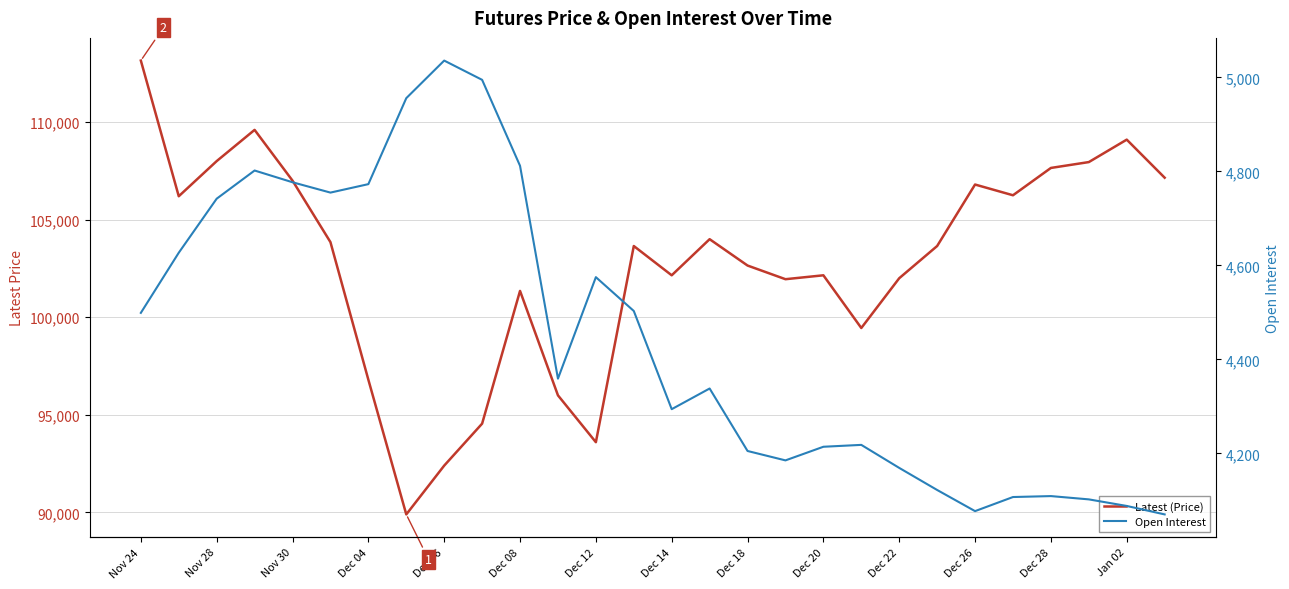

Which category has the highest value across all series?

Nov 24